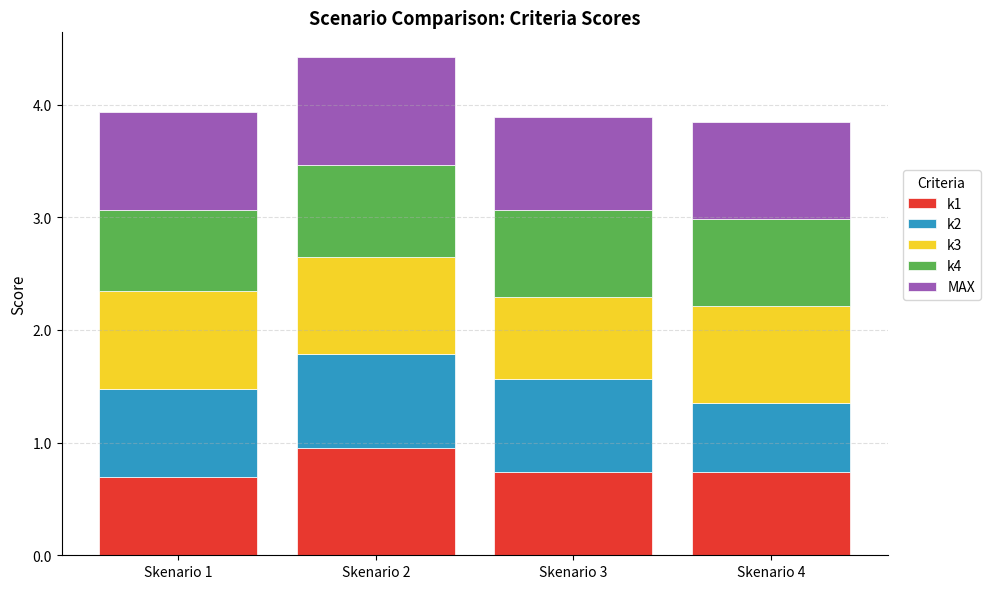

Is it true that k1 equals 1.0 at Skenario 2?

True